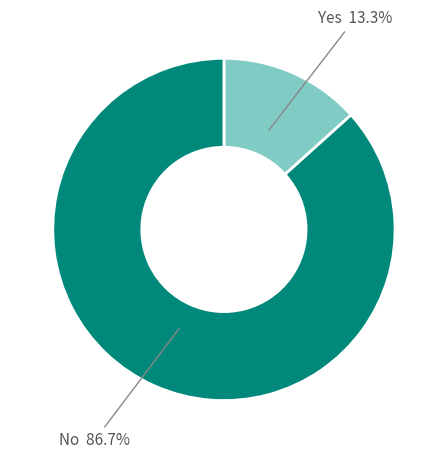

How many slices are in this pie chart?

2